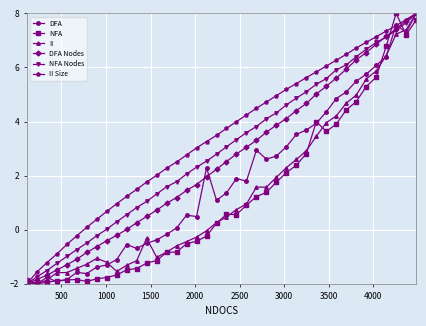

What is the value of the DFA Nodes point at the 13th from the left?

0.5